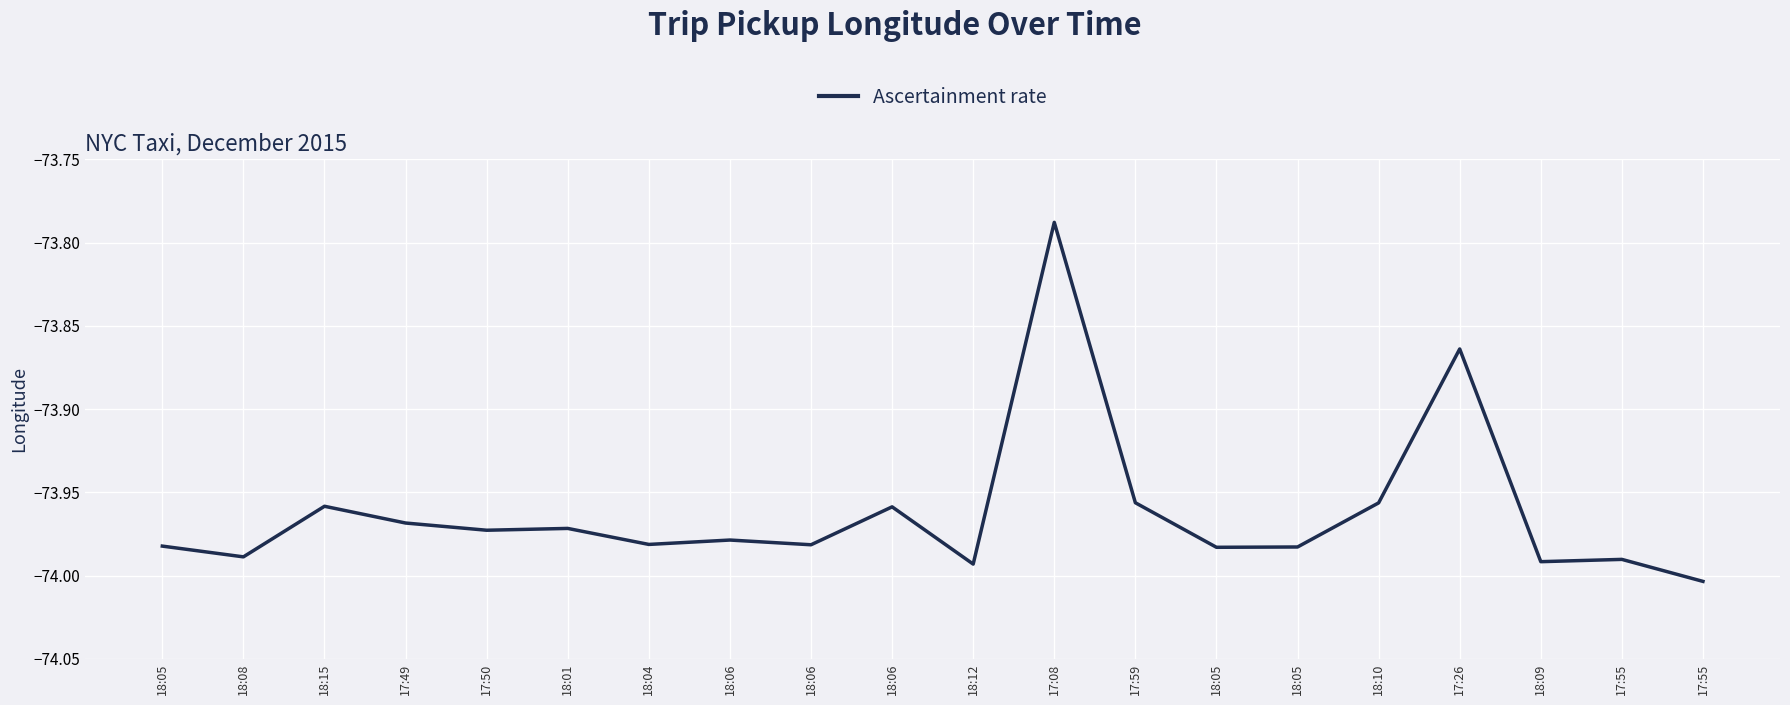

How many interior local valleys (lower than both neighbors) does the data have?

7